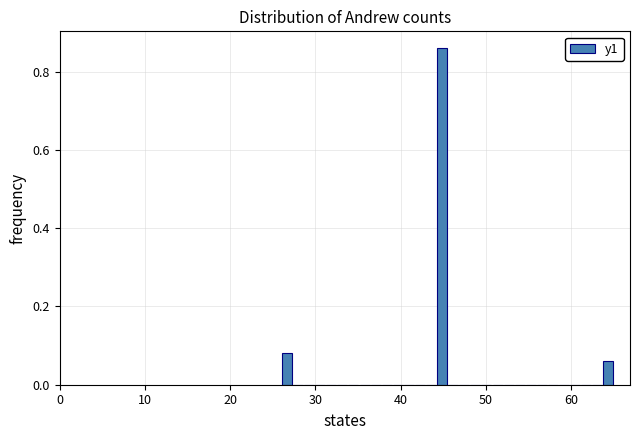

Around what value on the x-axis is the tallest bar? Give the approximate position of its centre, as read against the axis.

45